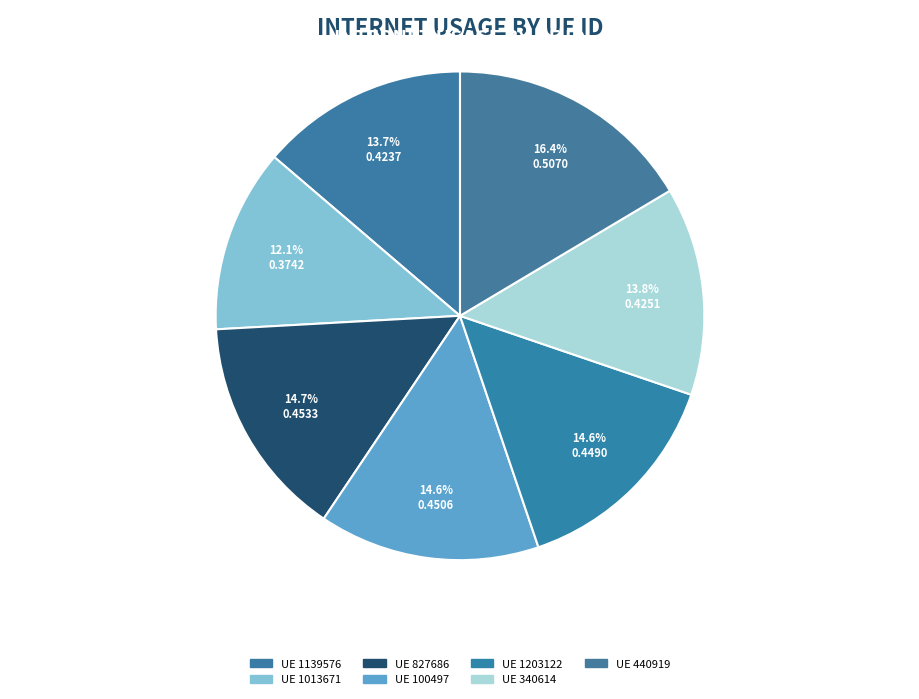

How many segments does this pie chart have?

7